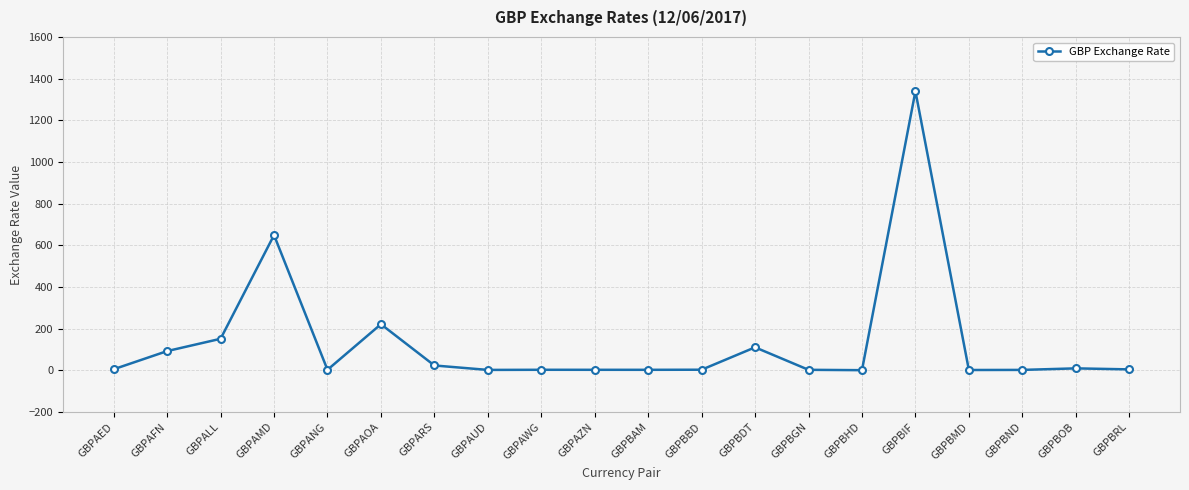

Which has a higher value, GBPAFN or GBPBMD?

GBPAFN